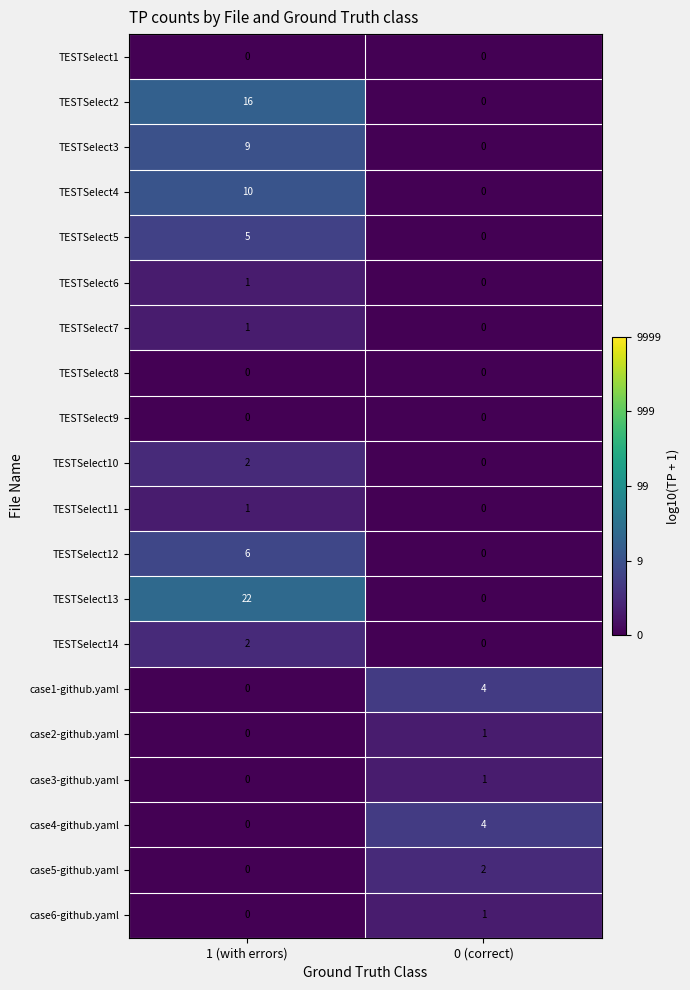

What is the maximum value shown in the chart?

22